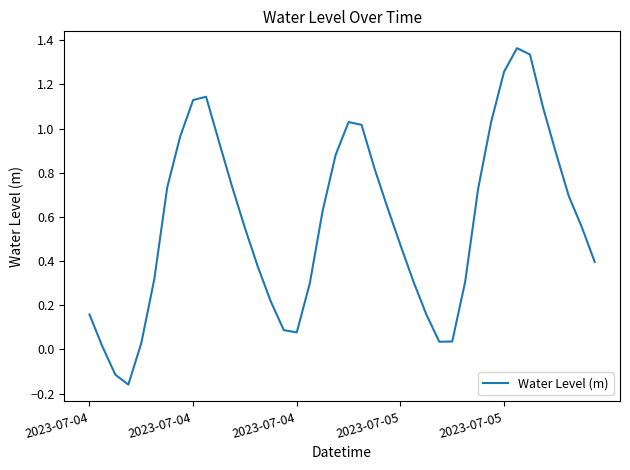

How many lines are shown in the chart?

1